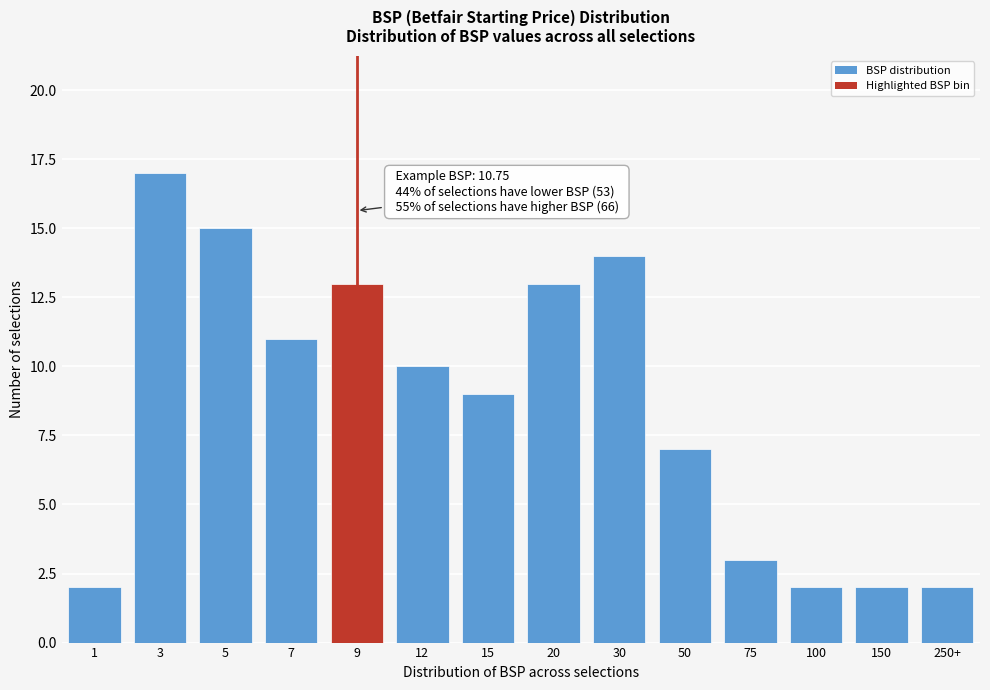

Reading left to right, transcribe all the data shown in this chart.

2	17	15	11	13	10	9	13	14	7	3	2	2	2